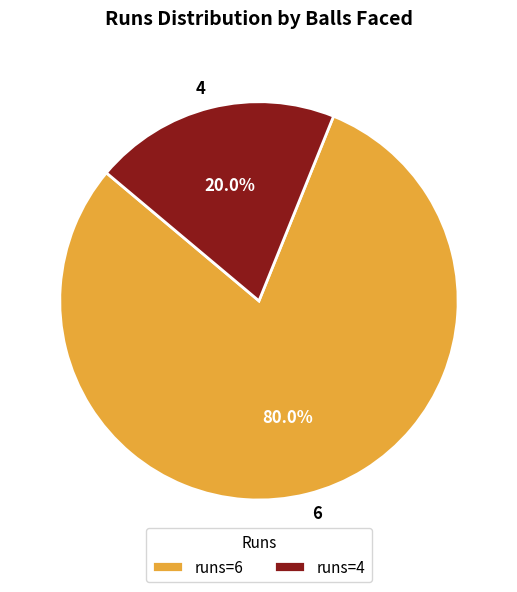

Between 4 and 6, which is larger?

6